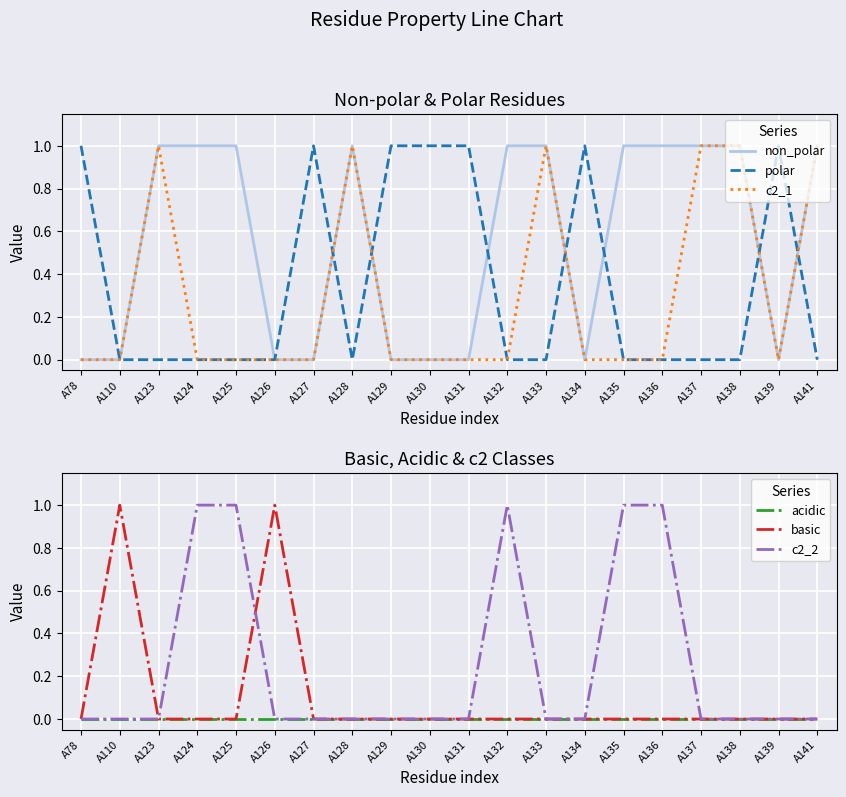

True or false: polar has more than 2 points higher than both neighbors.

True